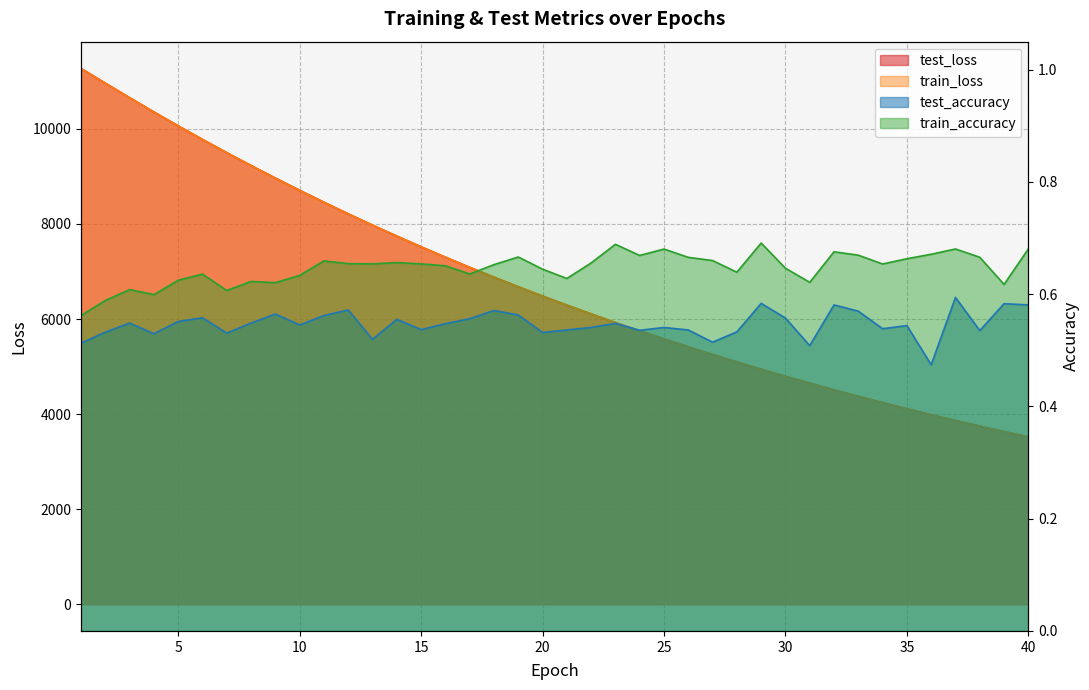

How many values in the train_loss series exceed 6483?

20